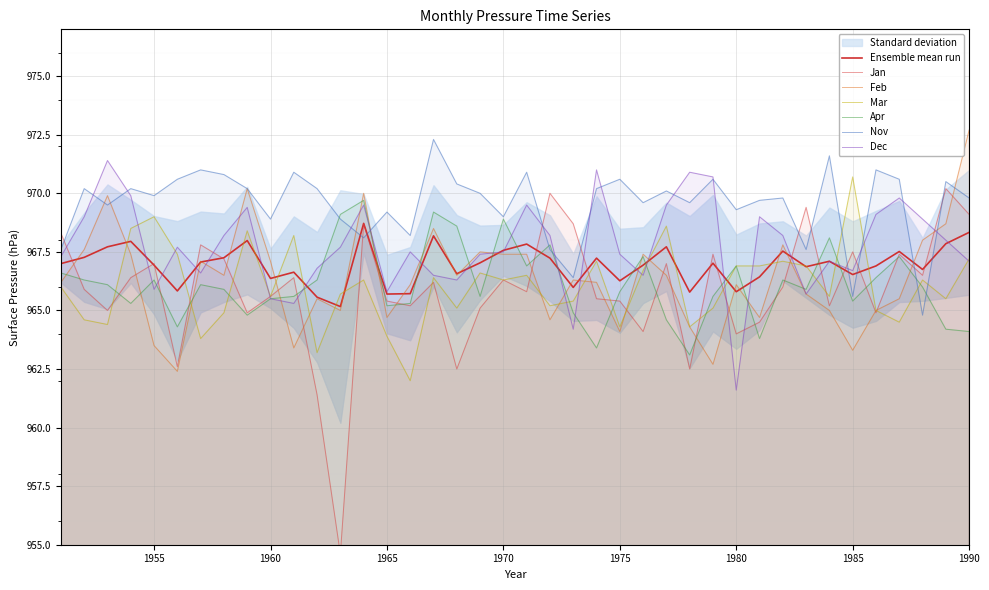

At 1976, list the series in order from largest to smallest.

Nov, Feb, Apr, Mar, Dec, Jan